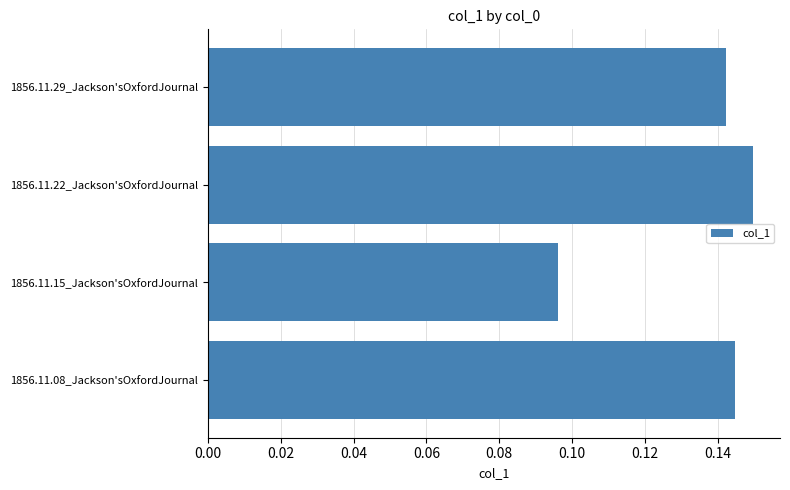

What is the sum of all values?

0.5